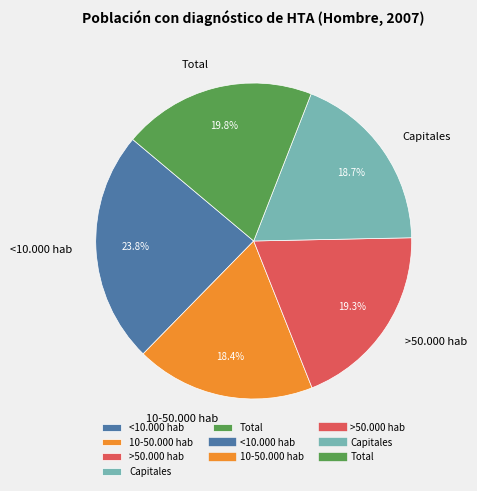

True or false: Capitales accounts for 10% of the total.

False